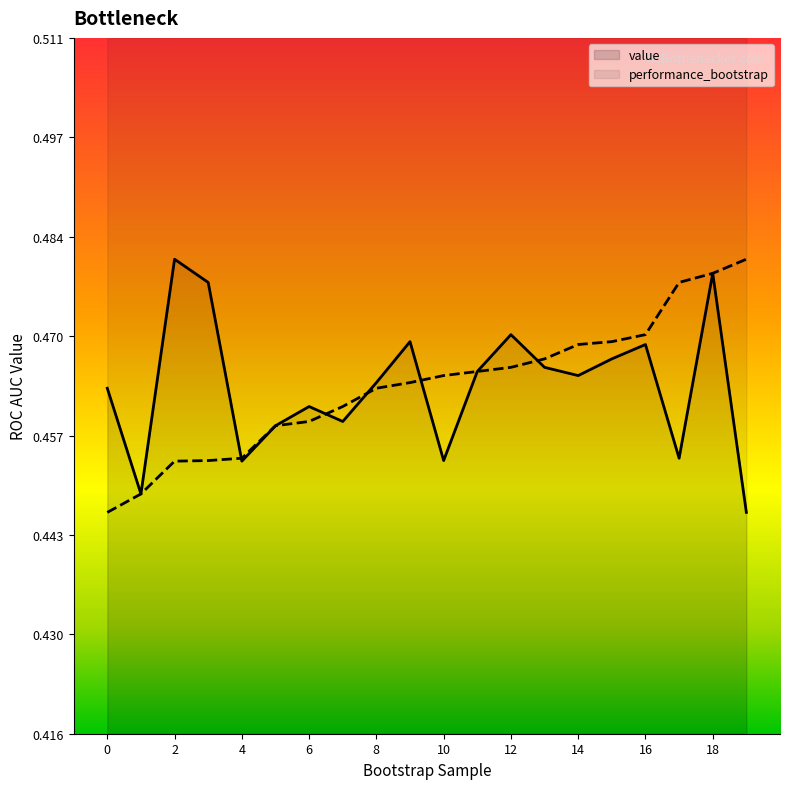

At which category does value reach its first local peak?

2